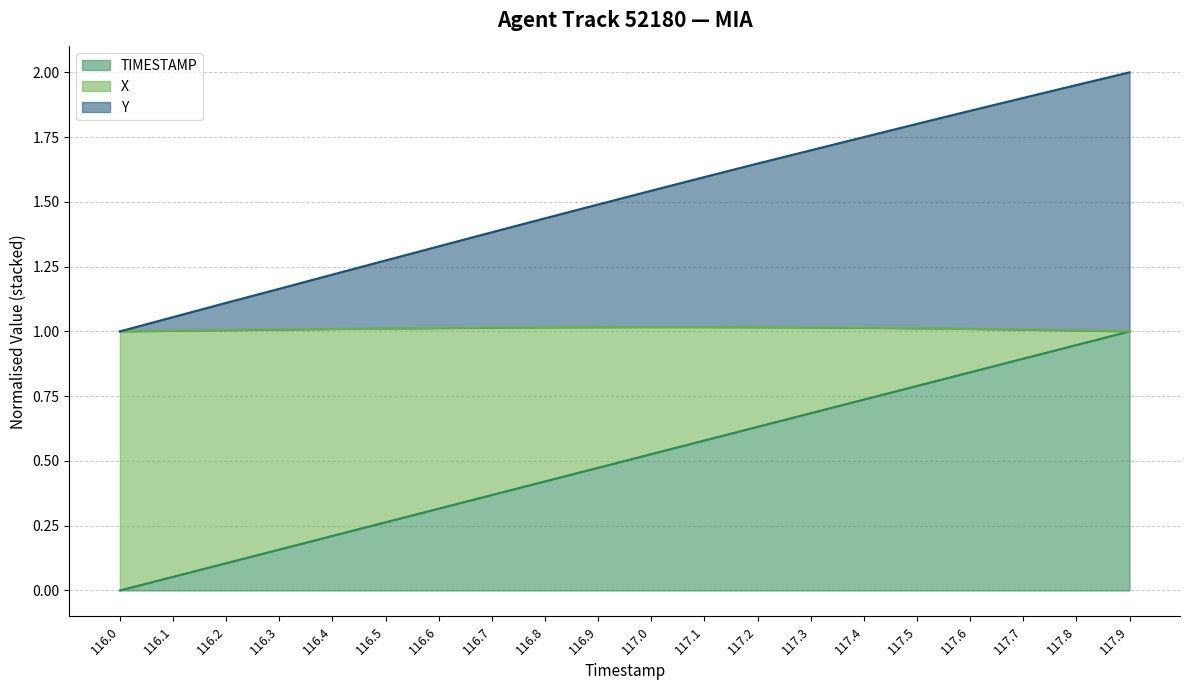

The TIMESTAMP series shows 1.2 at 117.7. True or false?

False